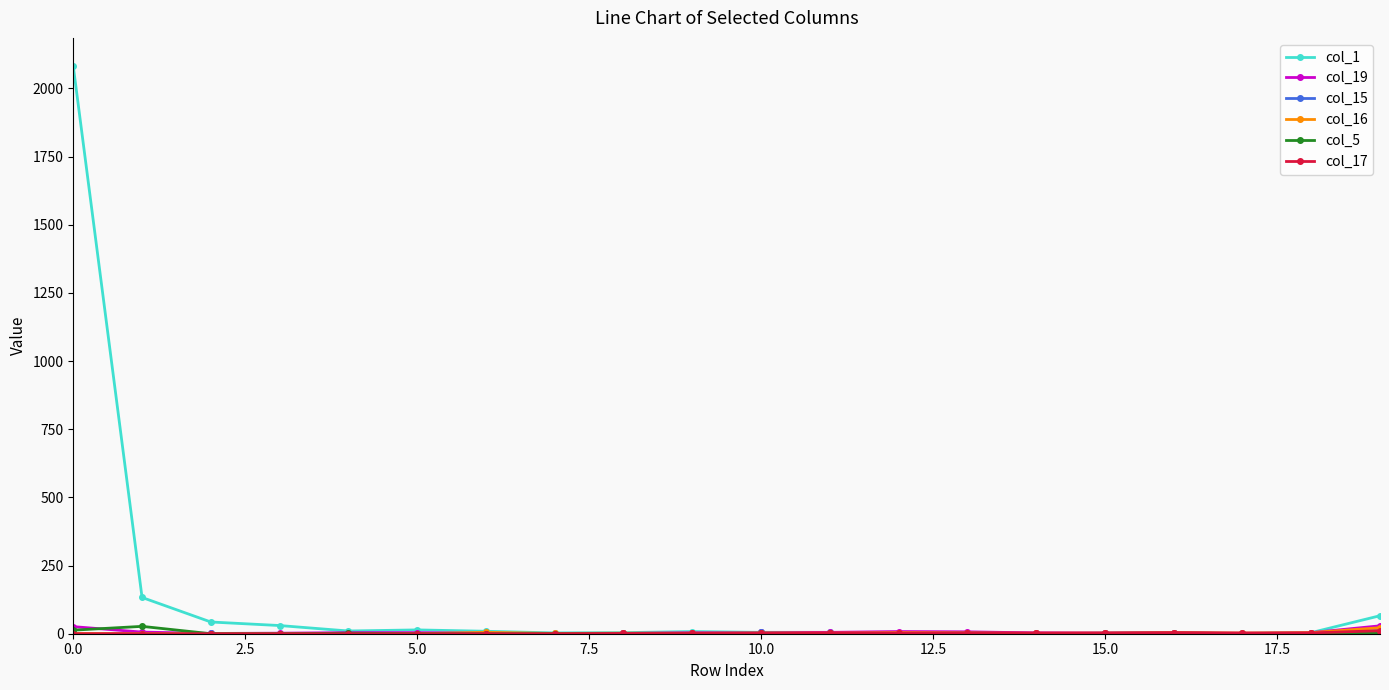

Which series has the largest total across all categories?

col_1